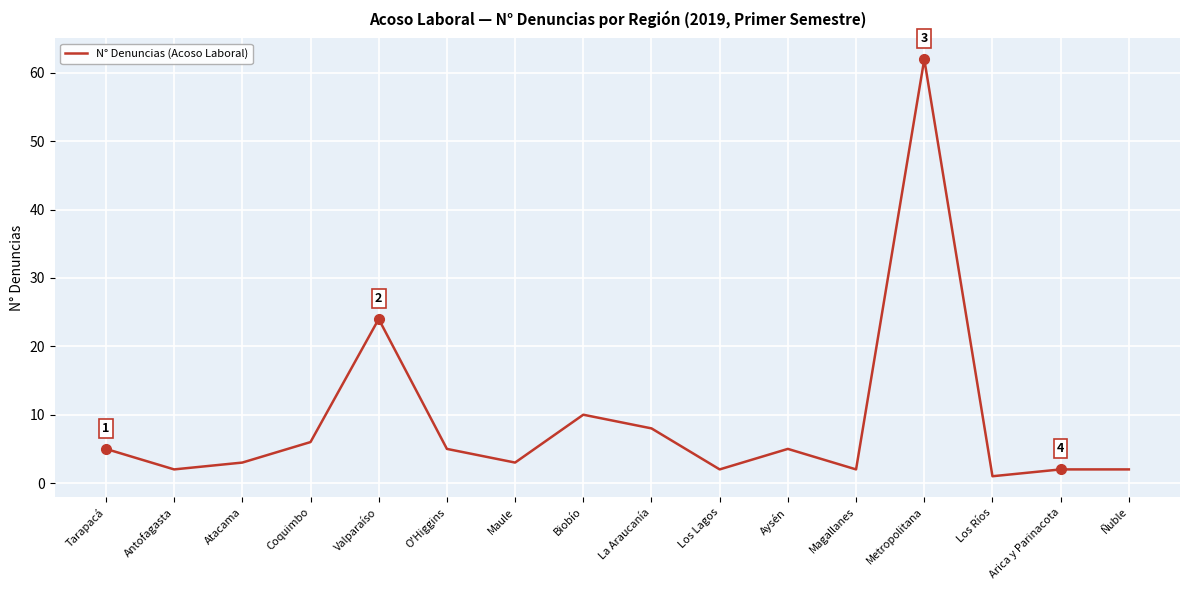

Reading left to right, extract all data points from this chart.

Tarapacá=5	Antofagasta=2	Atacama=3	Coquimbo=6	Valparaíso=24	O'Higgins=5	Maule=3	Biobío=10	La Araucanía=8	Los Lagos=2	Aysén=5	Magallanes=2	Metropolitana=62	Los Ríos=1	Arica y Parinacota=2	Ñuble=2